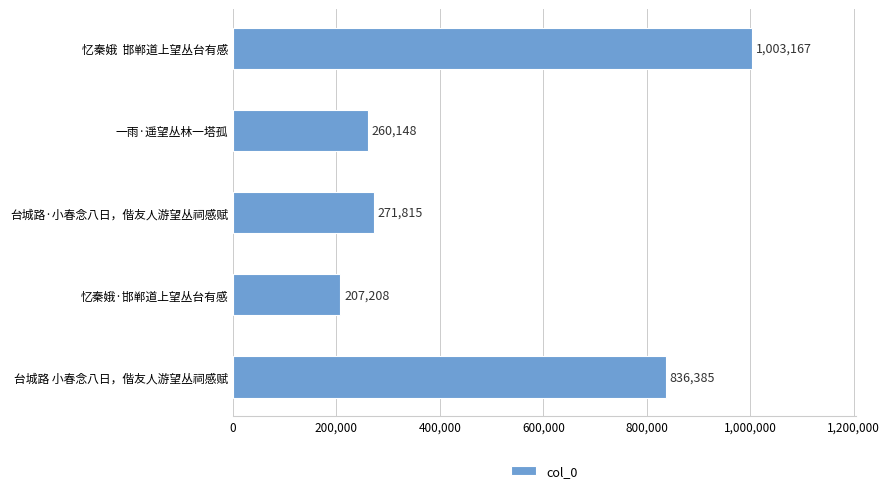

How many data points does each series have?

5